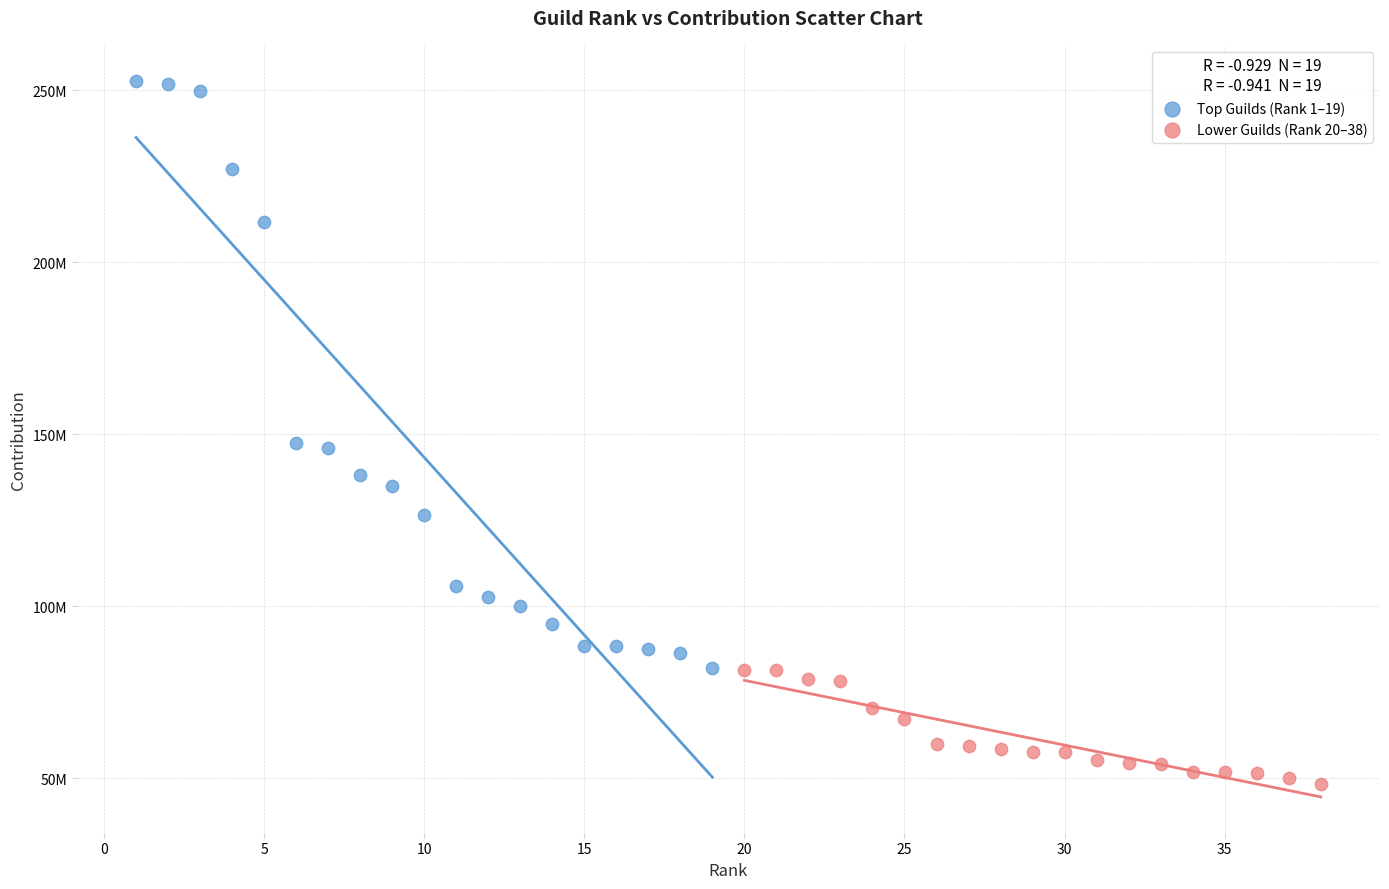

Which series reaches the maximum Y coordinate?

Top Guilds (Rank 1–19)